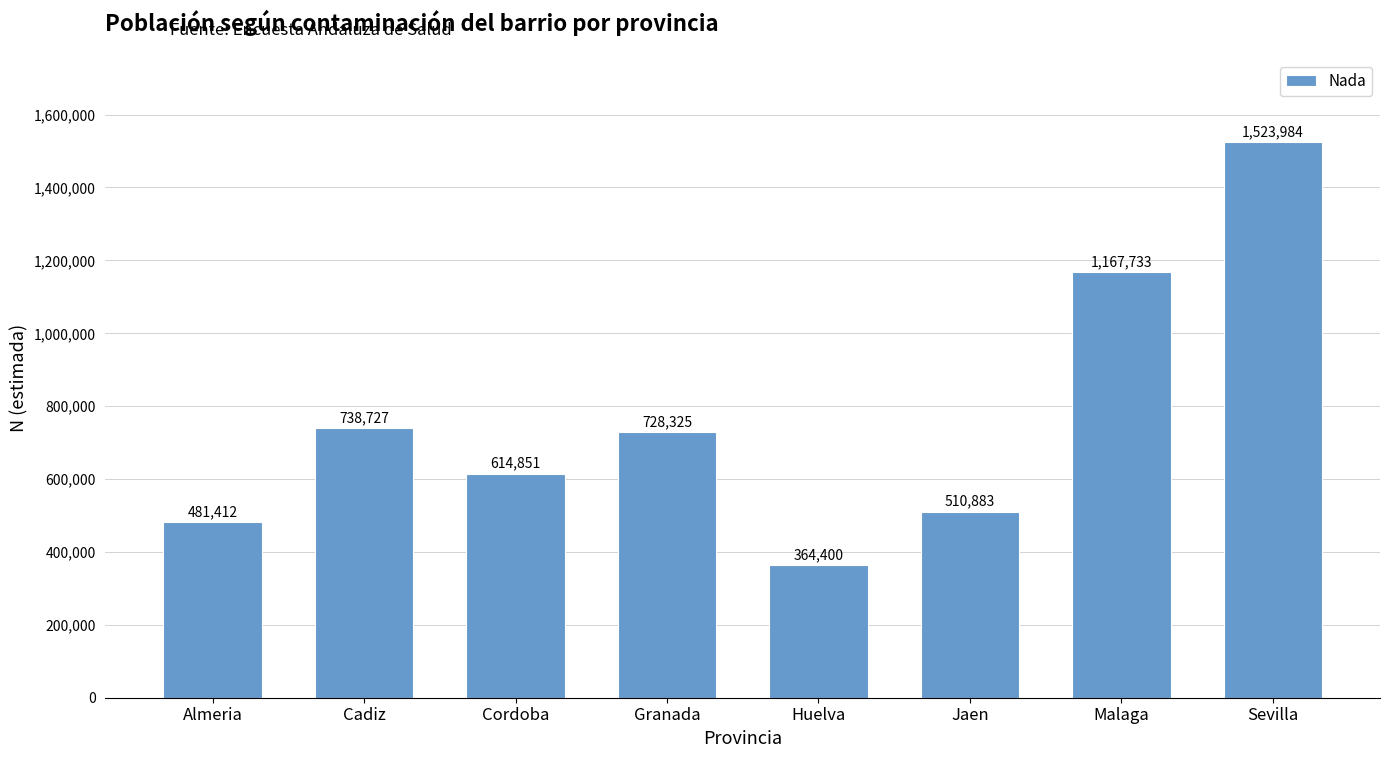

At which label does the data first exceed 728325?

Cadiz